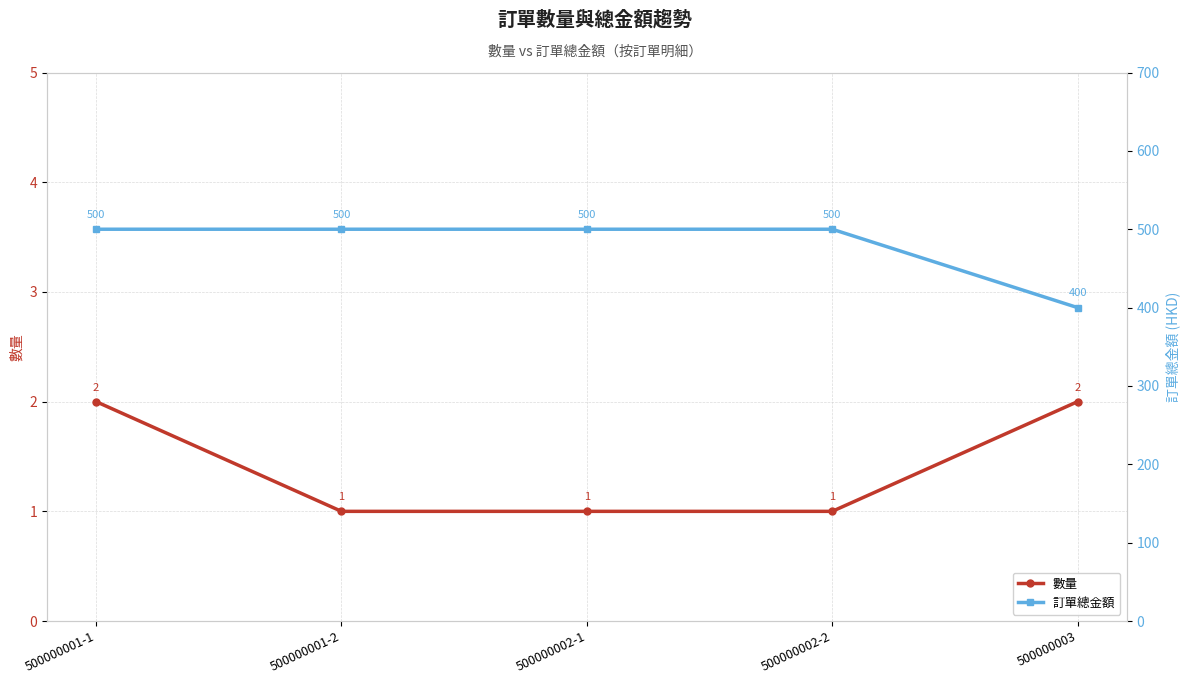

What is the label of the 4th point from the left?

500000002-2